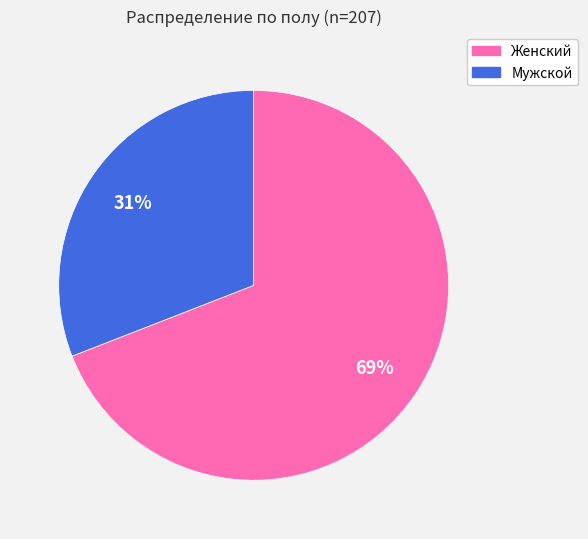

To the nearest percent, what is the difference between the largest and smallest slice percentages?

38%